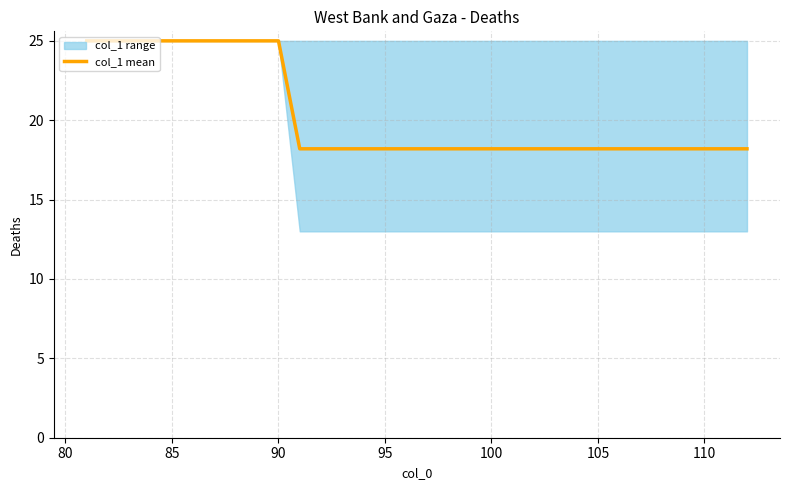

What is the smallest value displayed?

18.2